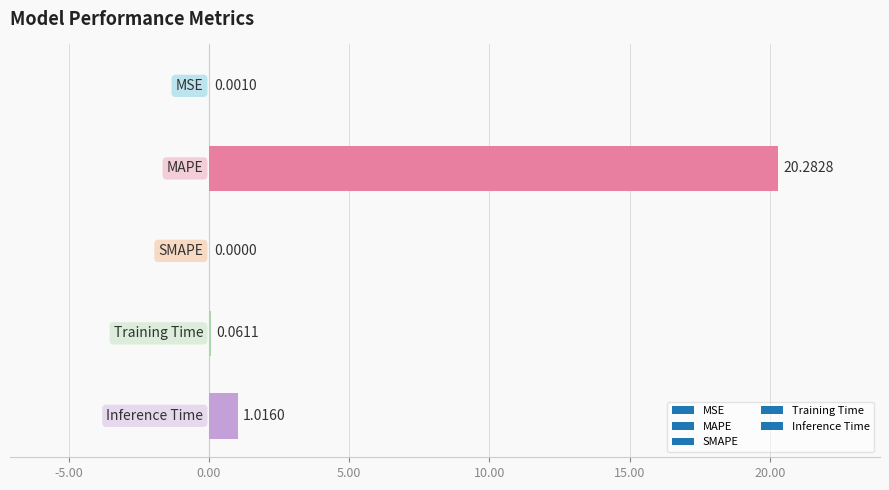

What is the sum of all values?

21.4